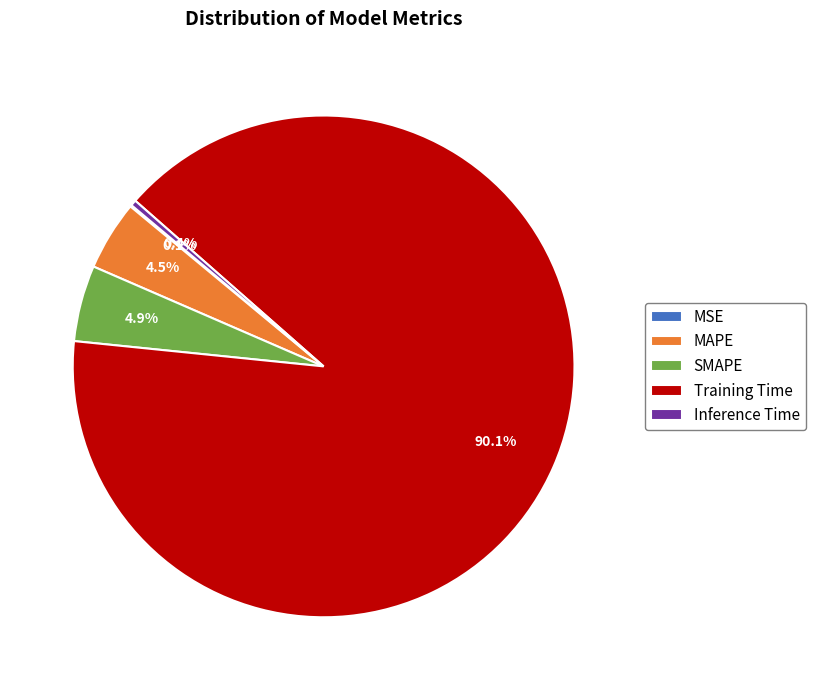

Which slice represents more than half of the pie?

Training Time